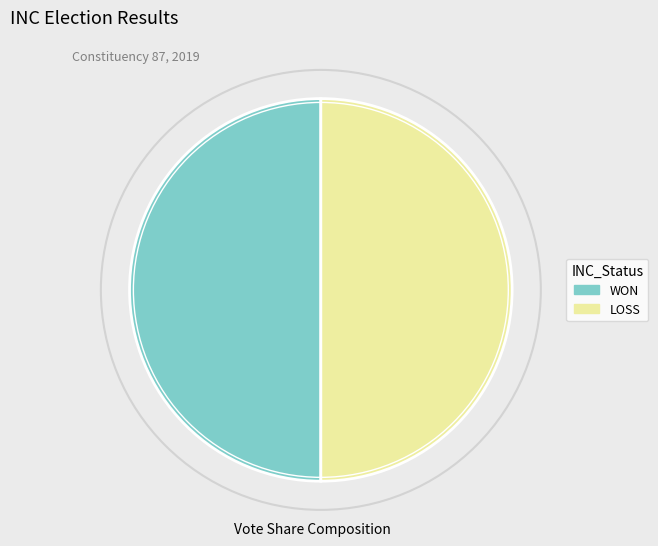

Combined, do WON and LOSS account for over 50%?

Yes